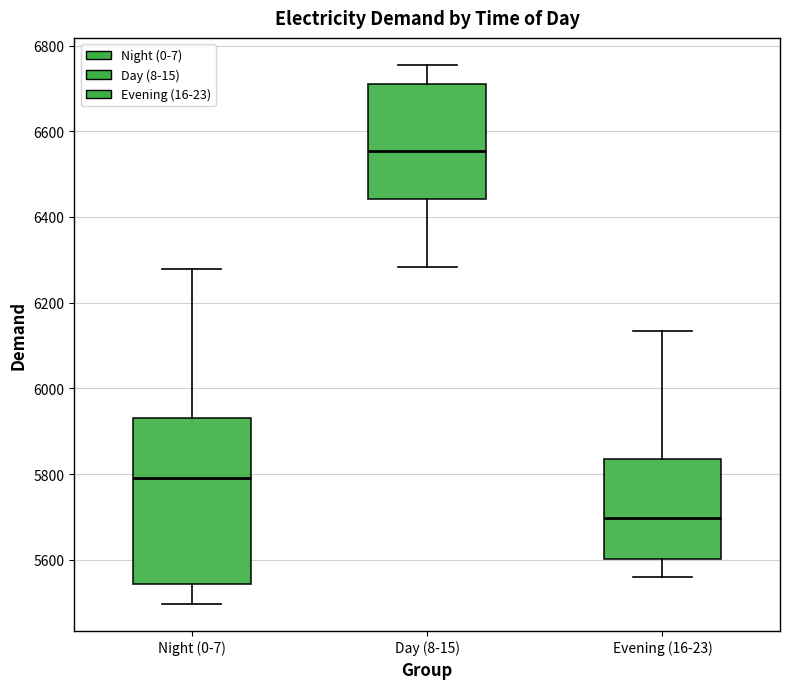

Which box has the highest median line?

Day (8-15)